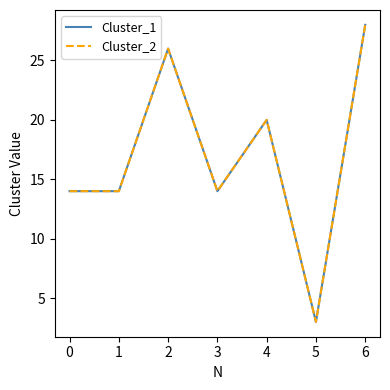

Which series changed the most between 0 and 1?

Cluster_1